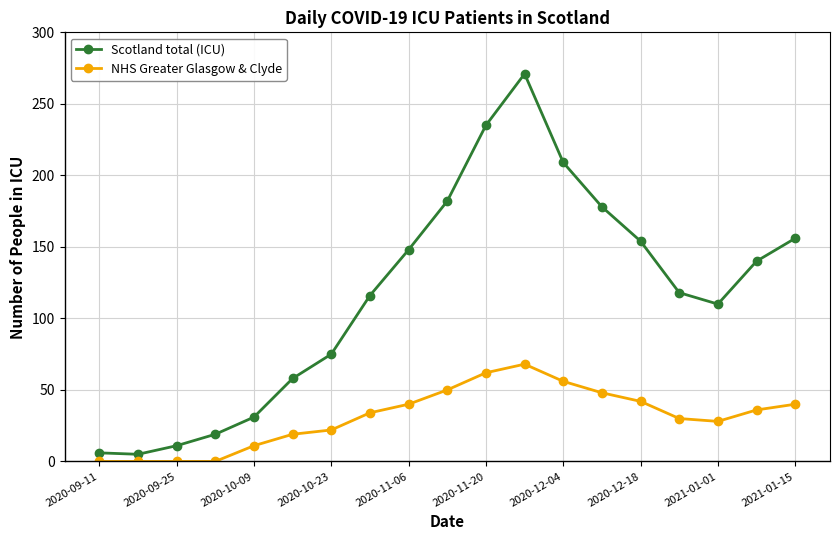

What is the value of the Scotland total (ICU) point at the 15th from the left?

154